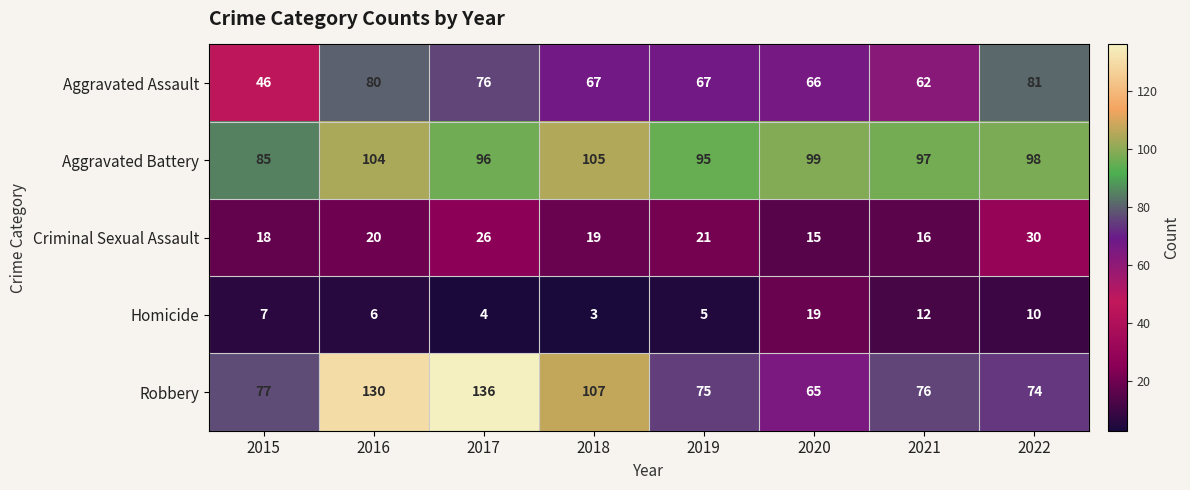

Which series has the largest total across all categories?

Aggravated Battery